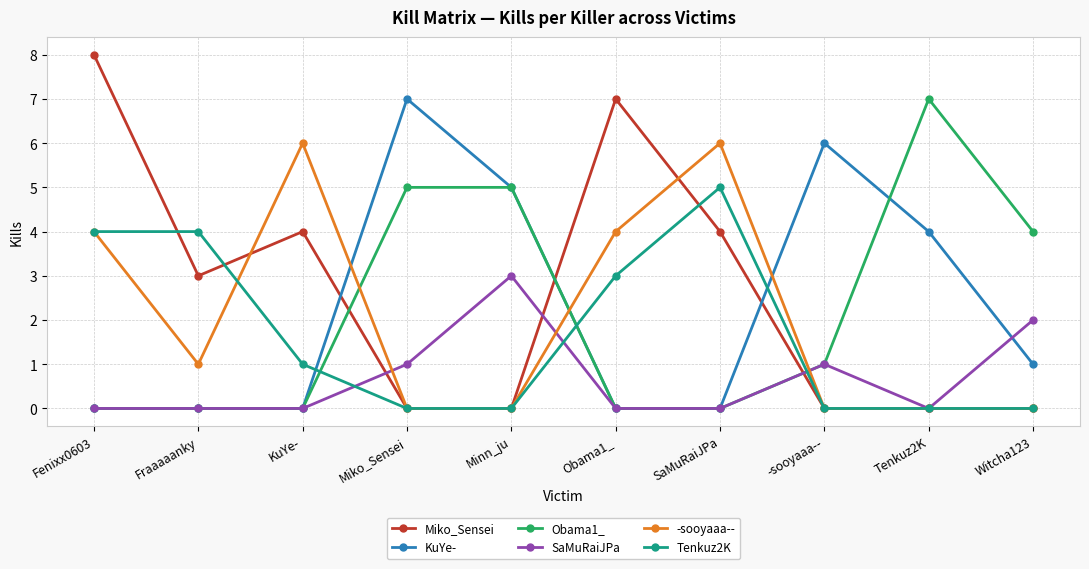

What are all the series names shown in the legend?

Miko_Sensei, KuYe-, Obama1_, SaMuRaiJPa, -sooyaaa--, Tenkuz2K